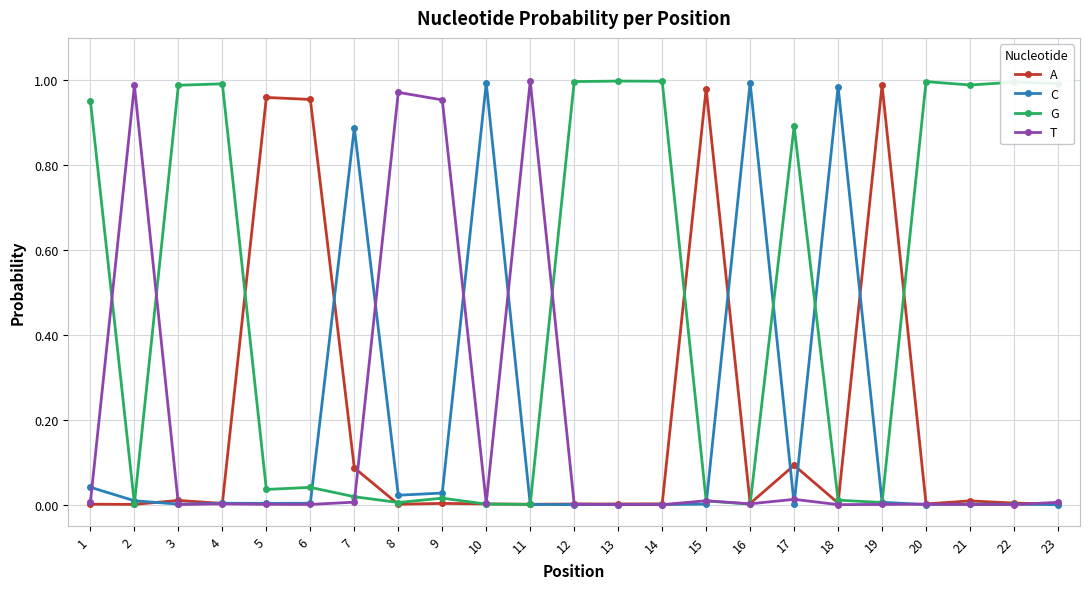

How many data points does each series have?

23